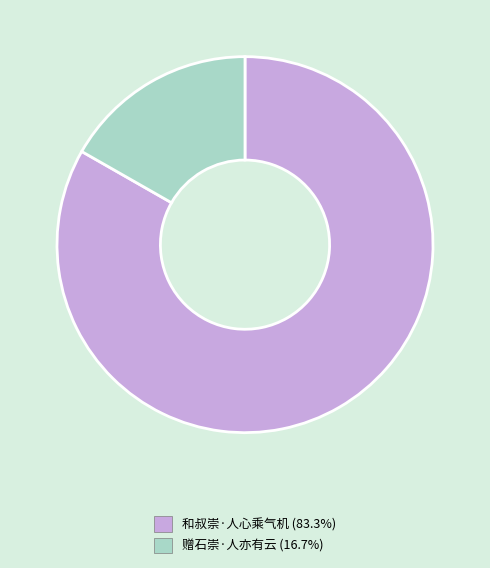

Rank the categories by value from lowest to highest.

赠石崇·人亦有云, 和叔崇·人心乘气机